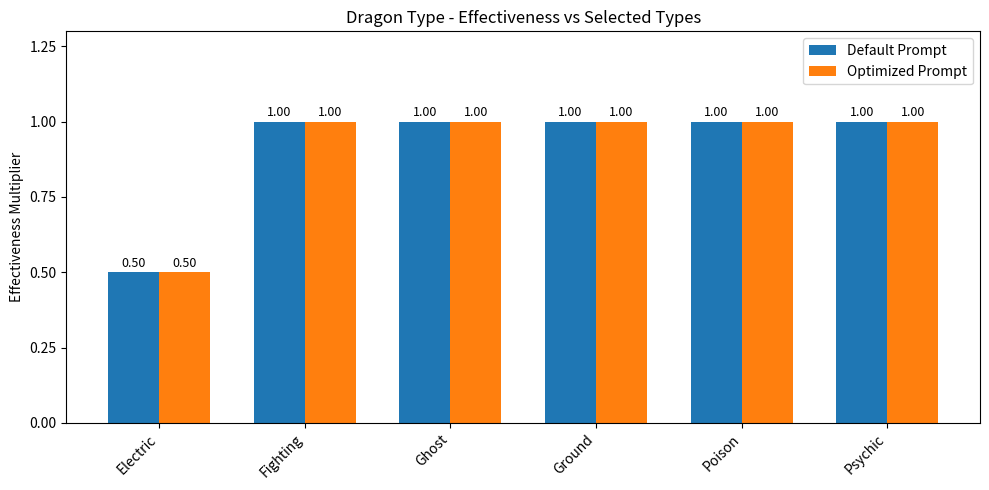

How many data points does each series have?

6